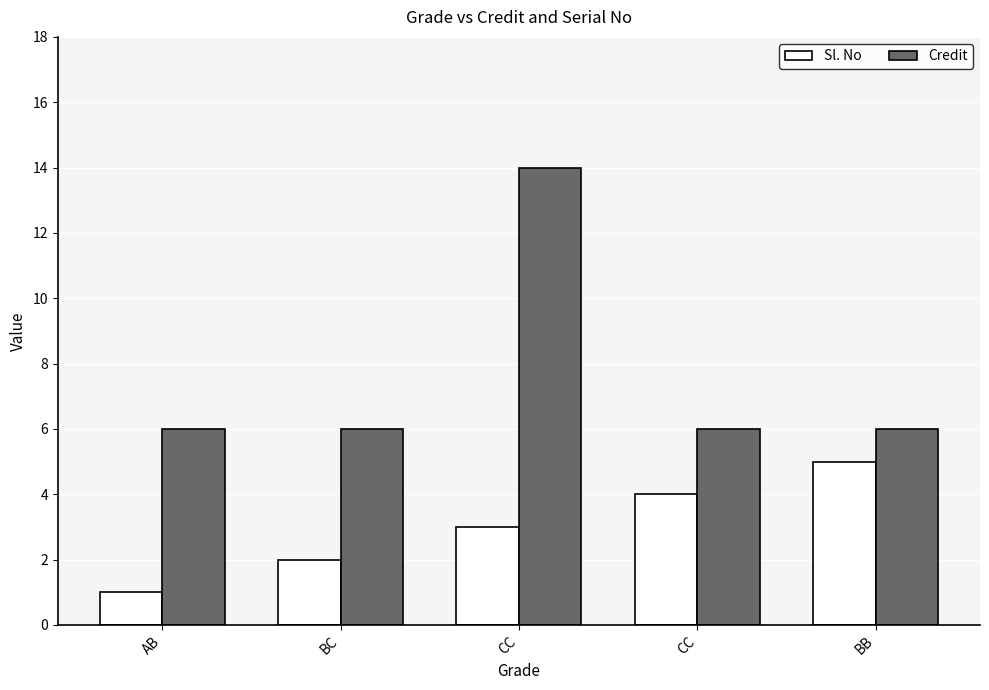

Count the Sl. No values in the range 2 to 4.

3